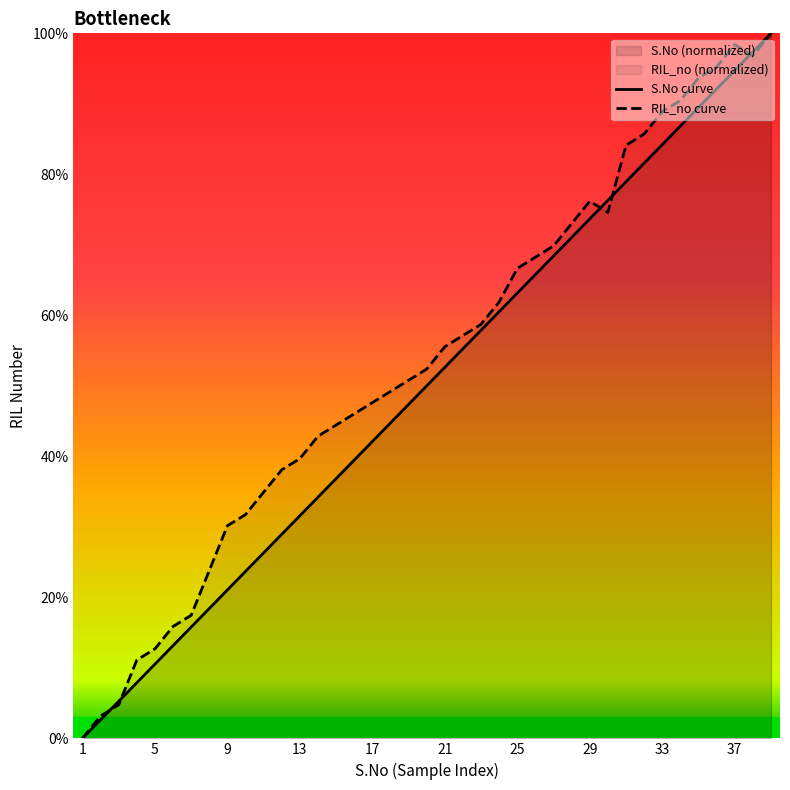

Is it true that RIL_no curve equals 30.3 at 25?

False